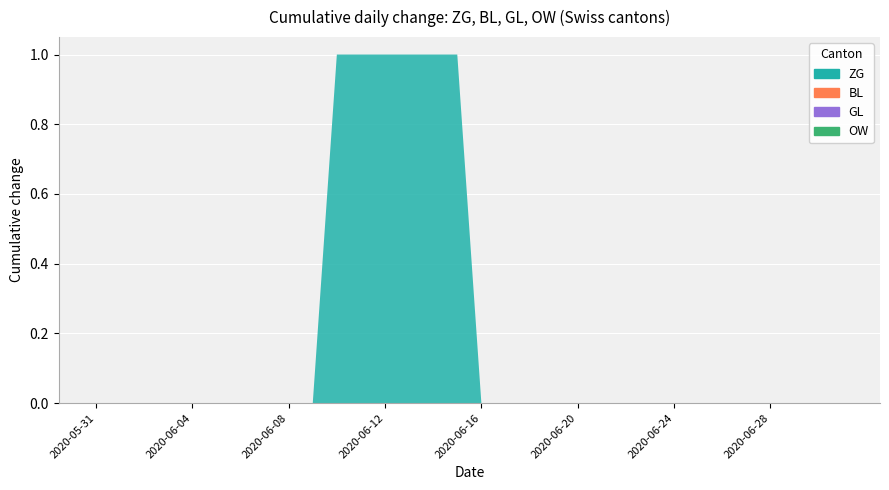

Reading right to left, what are all the values shown in this chart?

ZG: 0	0	0	0	0	0	0	0	0	0	0	0	0	0	0	0	1	1	1	1	1	1	0	0	0	0	0	0	0	0	0	0
BL: 0	0	0	0	0	0	0	0	0	0	0	0	0	0	0	0	0	0	0	0	0	0	0	0	0	0	0	0	0	0	0	0
GL: 0	0	0	0	0	0	0	0	0	0	0	0	0	0	0	0	0	0	0	0	0	0	0	0	0	0	0	0	0	0	0	0
OW: 0	0	0	0	0	0	0	0	0	0	0	0	0	0	0	0	0	0	0	0	0	0	0	0	0	0	0	0	0	0	0	0